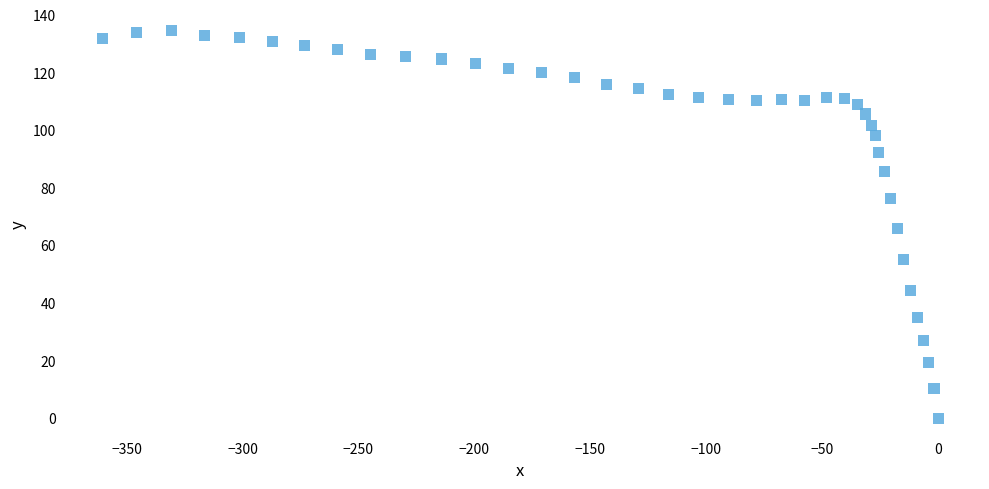

What is the range of X values (max minus min)?

360.4